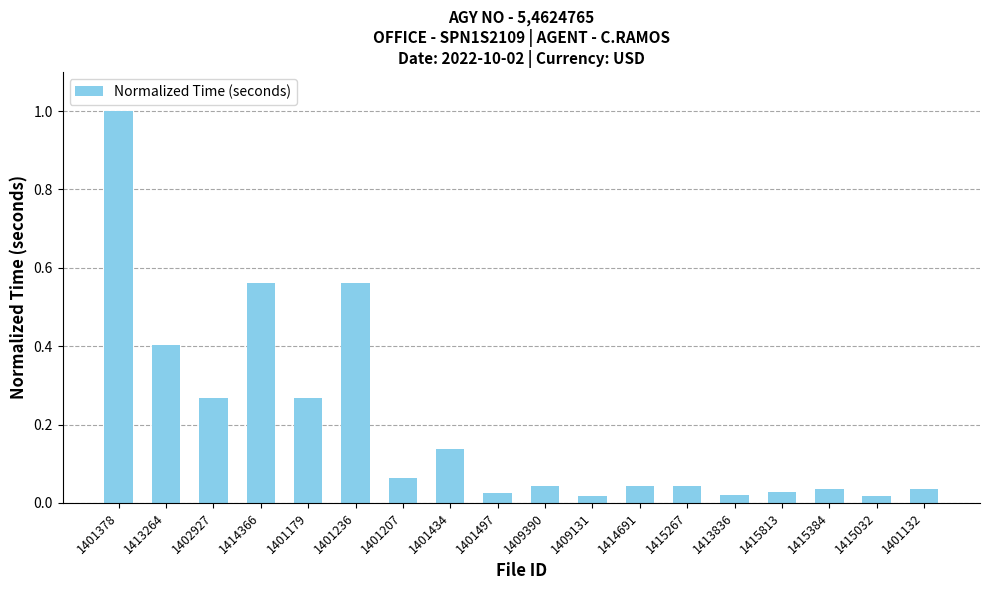

At which category does the chart reach its peak across all series?

1401378